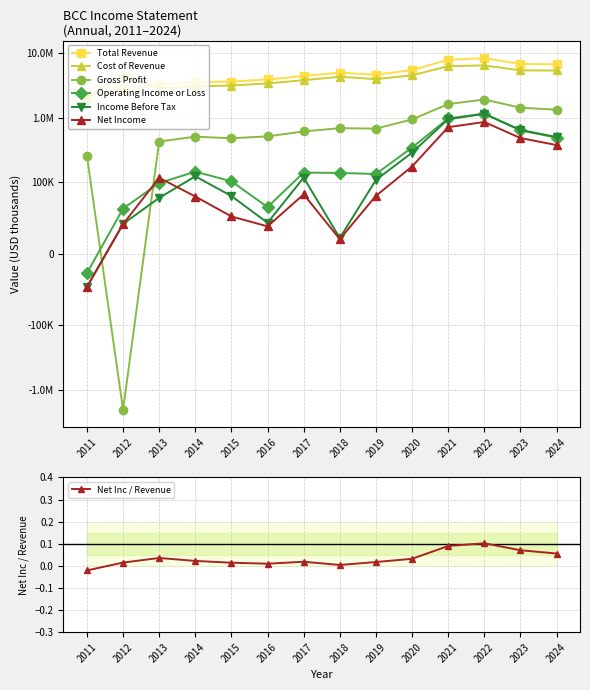

How many values in Net Income are above zero?

13